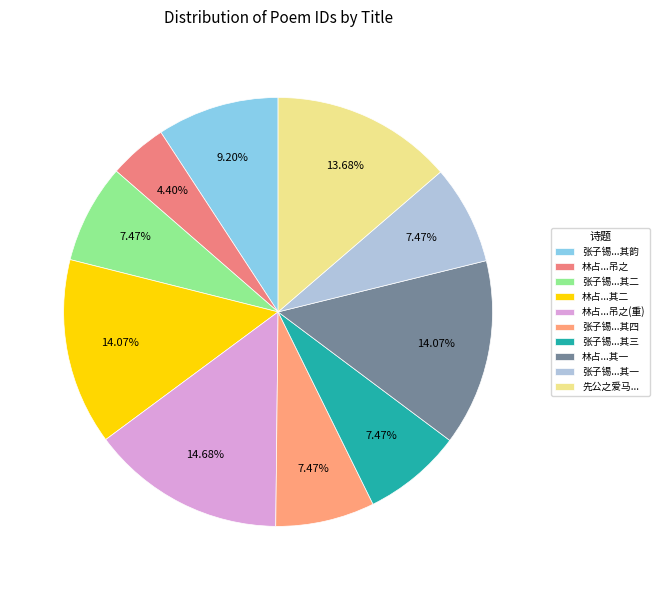

Rank the categories by value from lowest to highest.

林占处士和靖先生之孙也与予厚善今死矣作雨绝句吊之, 张子锡尝自题镜容今死矣次其韵应乃郎之索 其一, 张子锡尝自题镜容今死矣次其韵应乃郎之索 其二, 张子锡尝自题镜容今死矣次其韵应乃郎之索 其三, 张子锡尝自题镜容今死矣次其韵应乃郎之索 其四, 张子锡尝自题镜容今死矣次其韵应乃郎之索, 先公之爱马以病寄他厩今死矣, 林占处士和靖先生之孙也与予厚善今死矣作雨绝句吊之 其一, 林占处士和靖先生之孙也与予厚善今死矣作雨绝句吊之 其二, 林占处士和靖先生之孙也与予厚善今死矣作雨绝句吊之